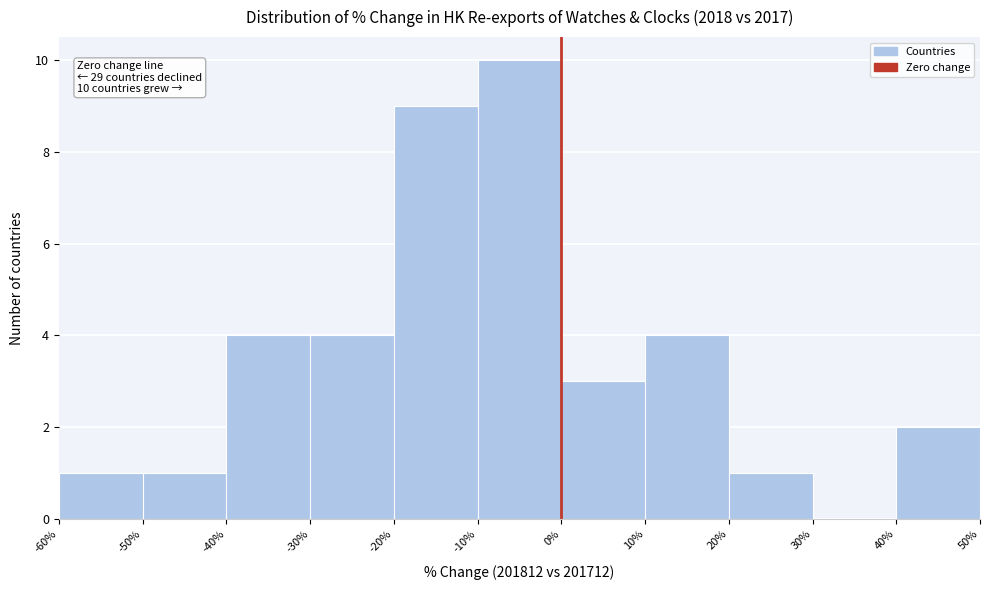

Over which range of the x-axis is the bar tallest?

-10% to 0%